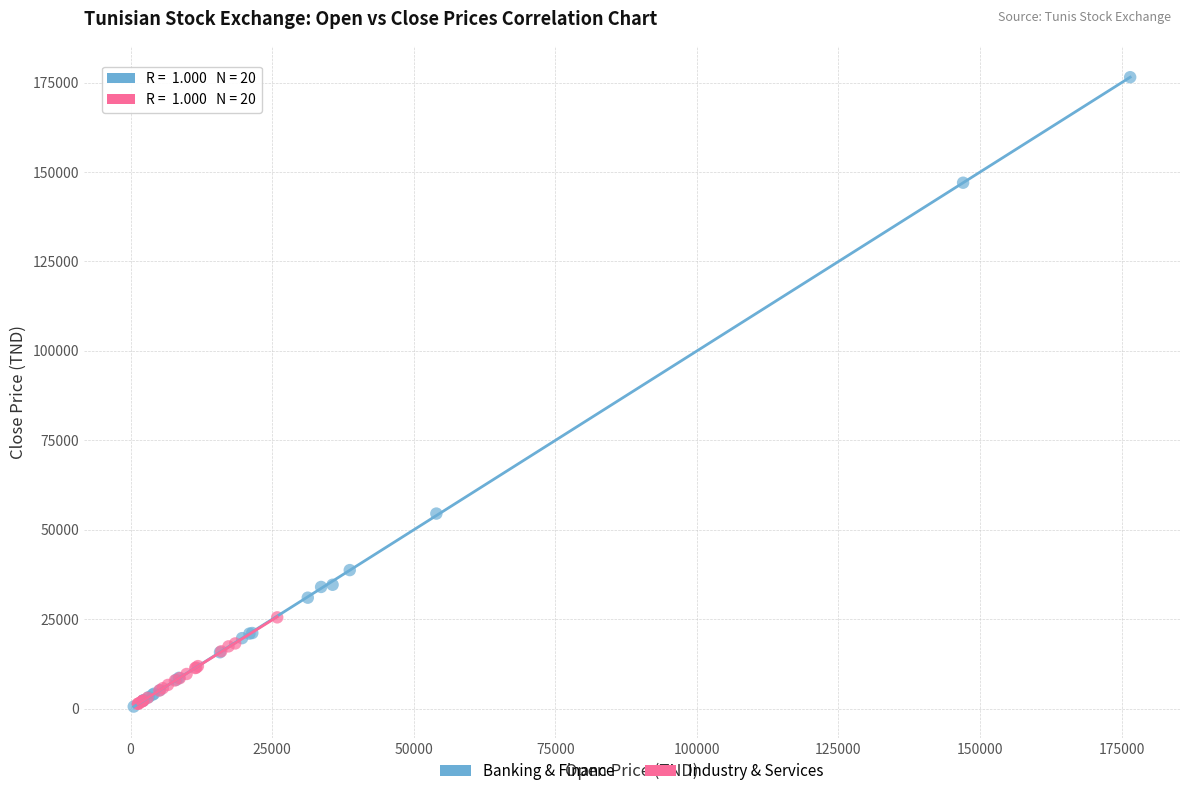

Which series has the largest Y range (max minus min)?

Banking & Finance